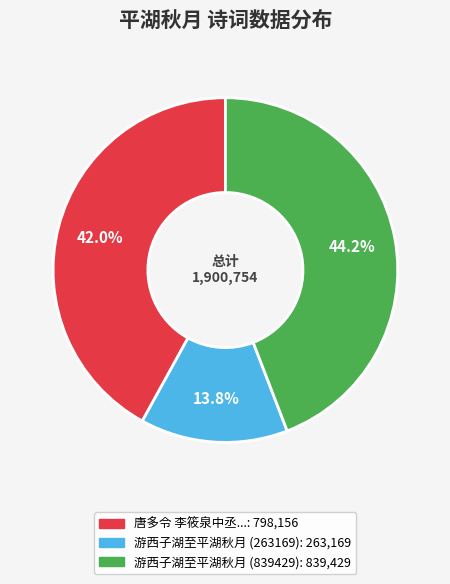

Count the number of slices in the pie.

3